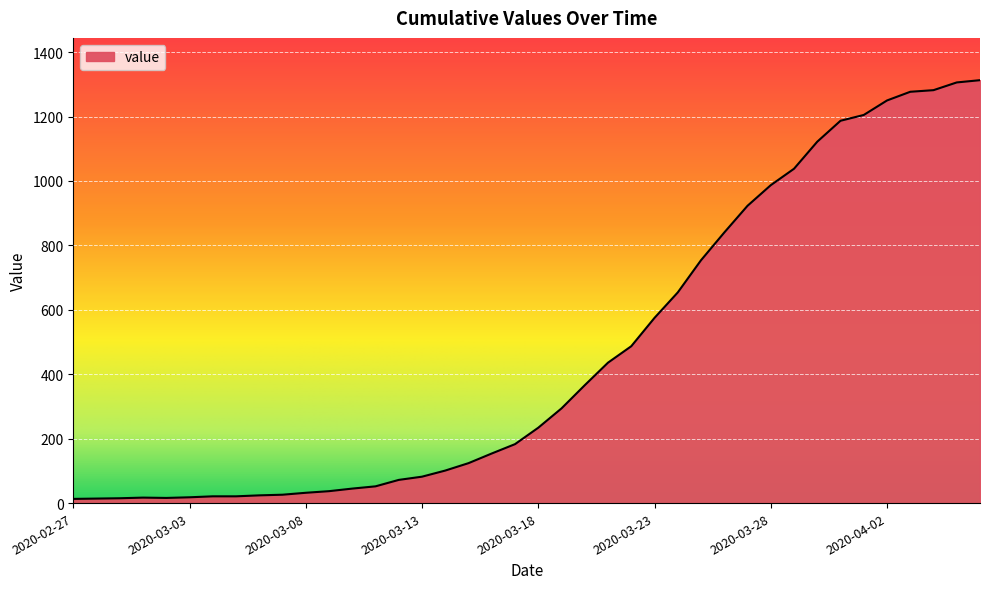

What is the maximum value shown in the chart?

1313